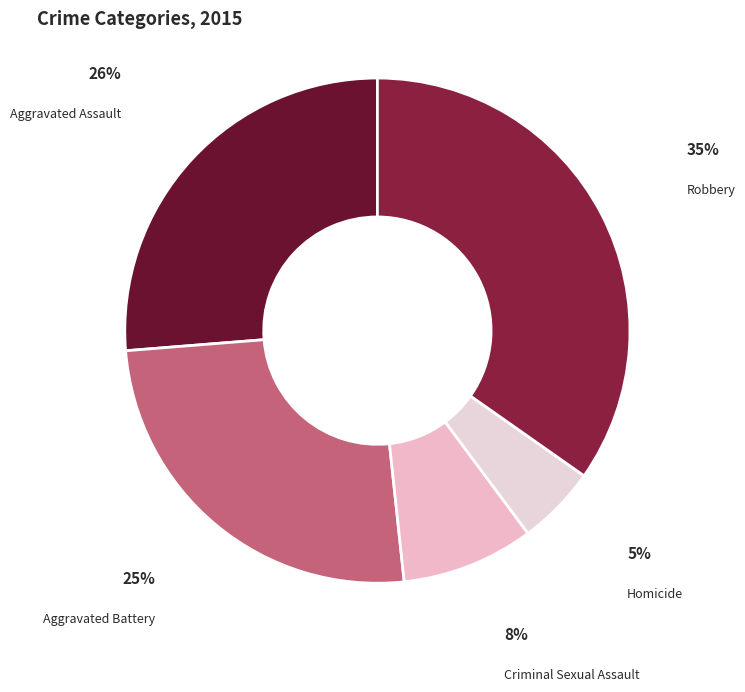

Rank the categories by value from lowest to highest.

Homicide, Criminal Sexual Assault, Aggravated Battery, Aggravated Assault, Robbery